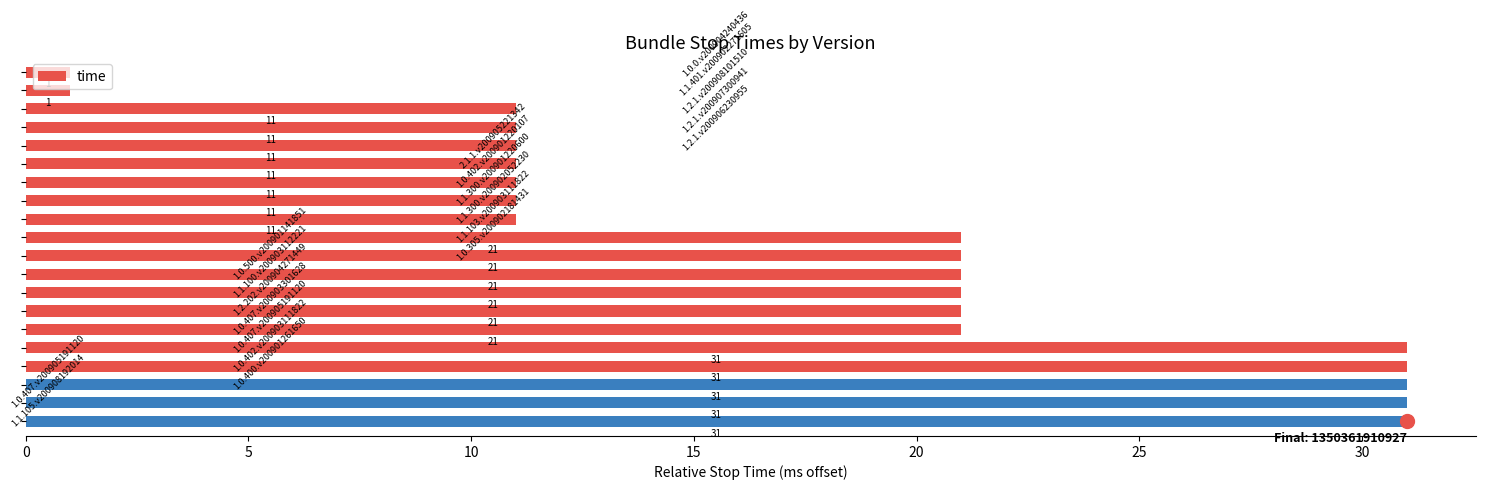

Count the values in the range 11 to 31.

18